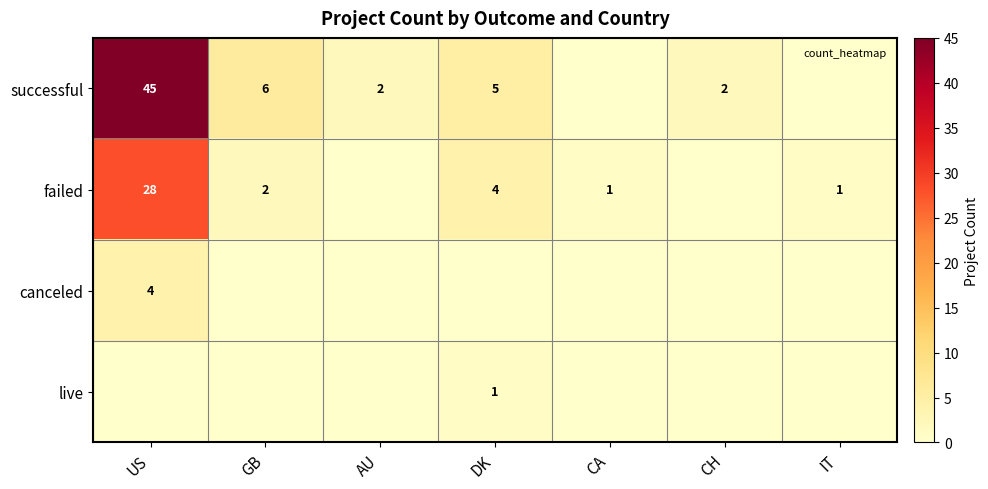

True or false: failed has a value of 1 at IT.

True